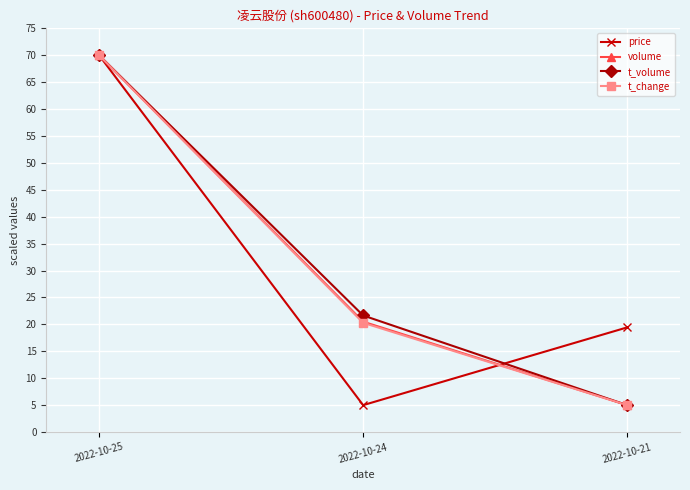

At which category is the sum across all series the highest?

2022-10-25